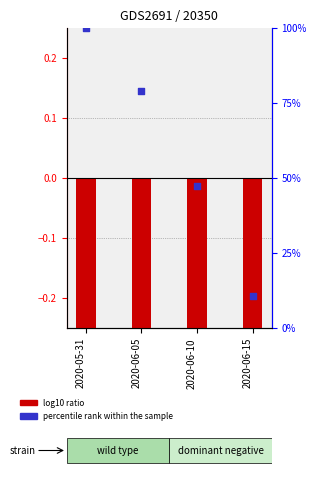

Is the value of percentile rank within the sample at 2020-05-31 greater than the value of log10 ratio at 2020-06-10?

Yes